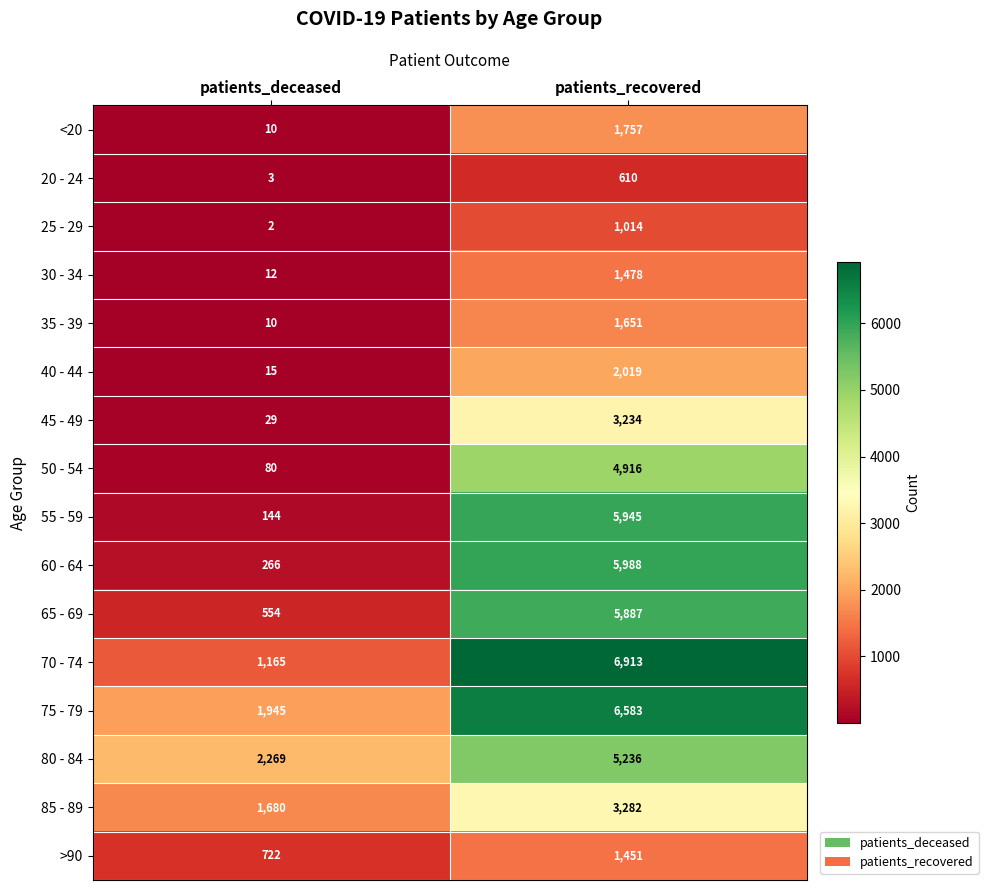

What is the spread (max minus min) of values at patients_recovered?

6303